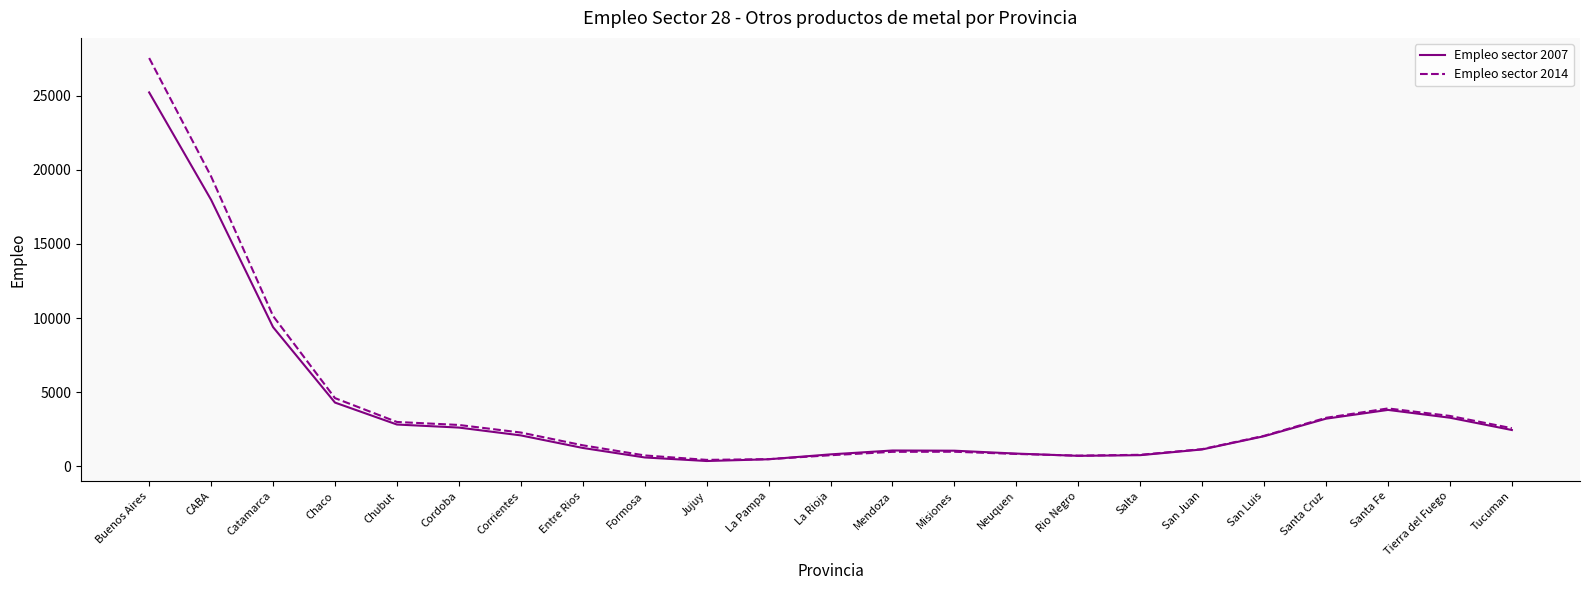

Is it true that Empleo sector 2014 equals 446.4 at Jujuy?

True